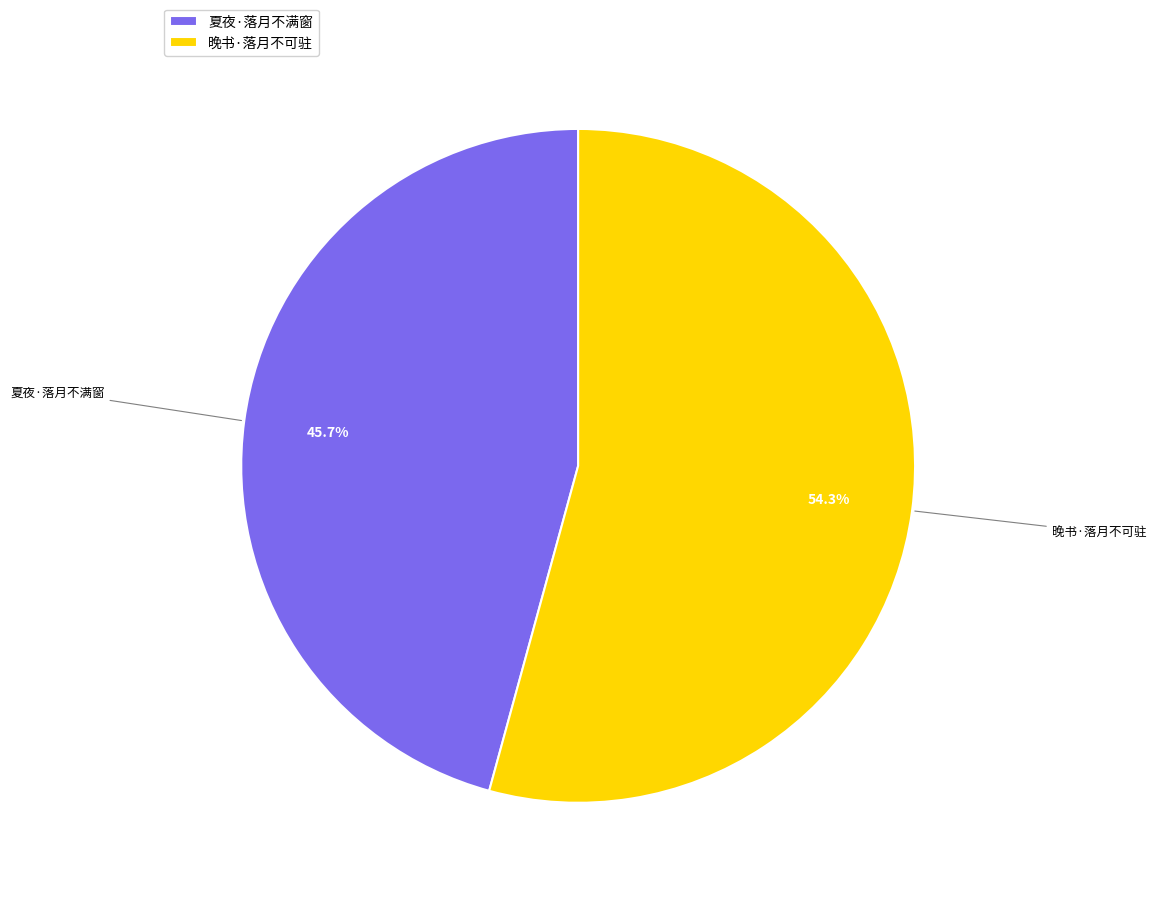

Is there a majority slice in this chart?

Yes